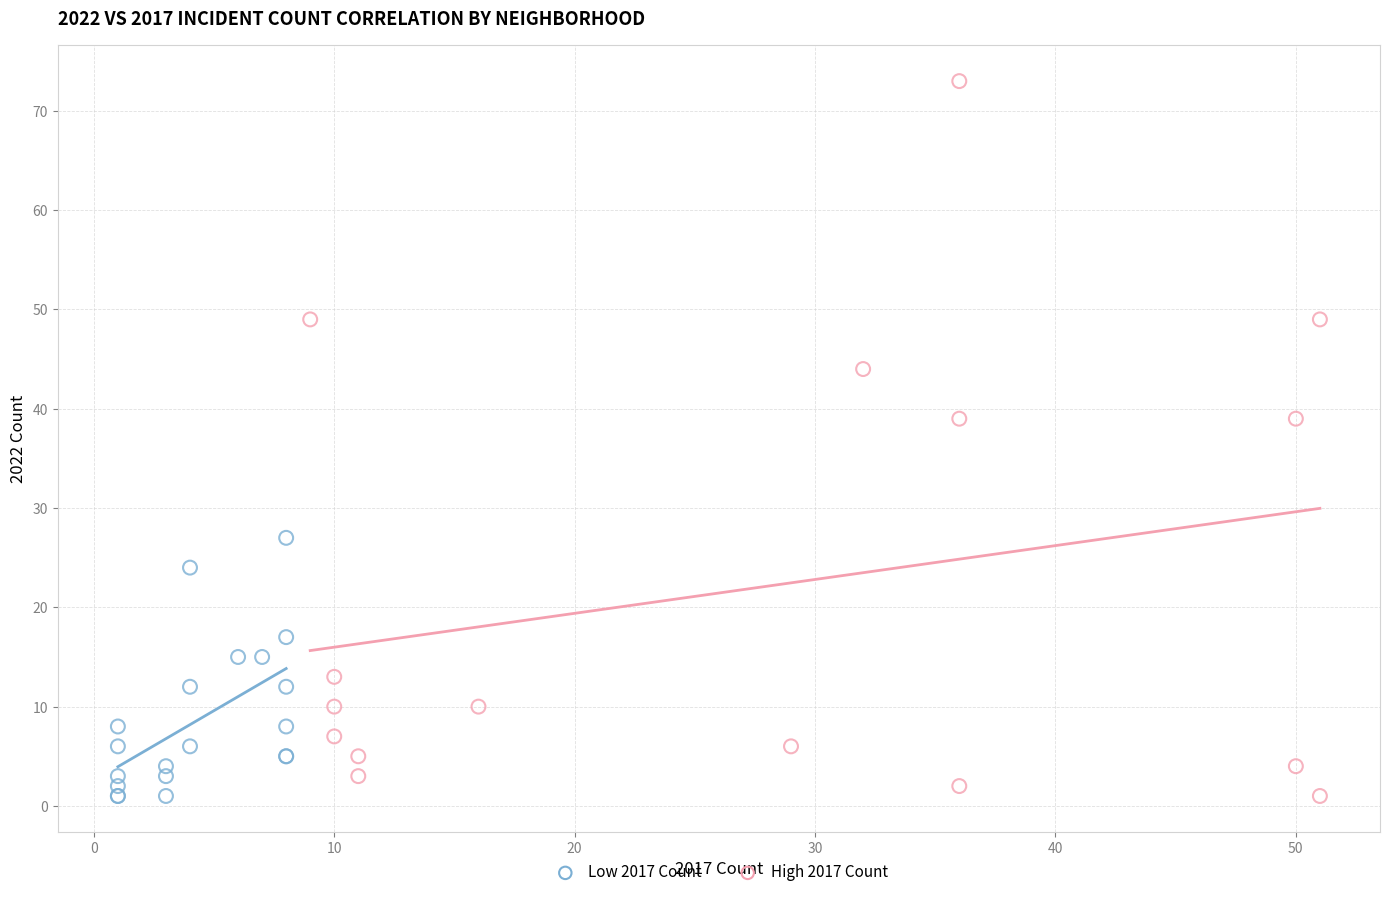

What are all the series names shown in the legend?

Low 2017 Count, High 2017 Count